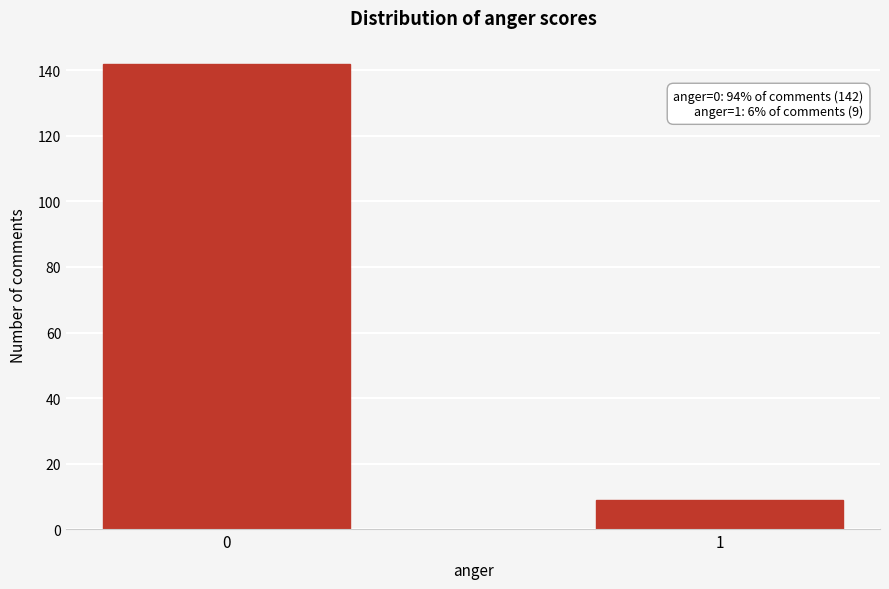

Reading left to right, extract all data points from this chart.

142	9